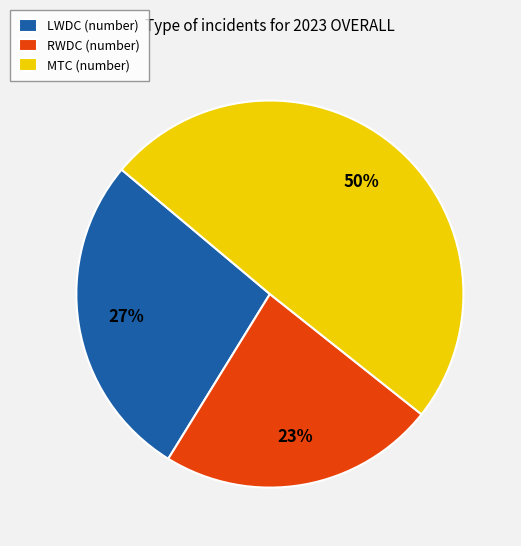

Which category has the biggest portion of the pie?

MTC (number)